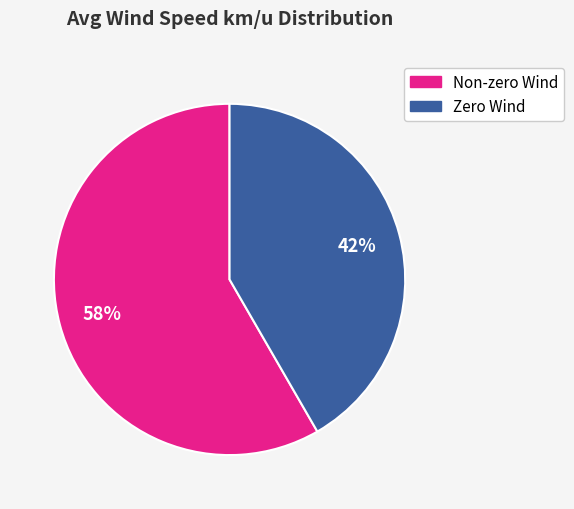

To the nearest percent, what is the average slice percentage?

50%